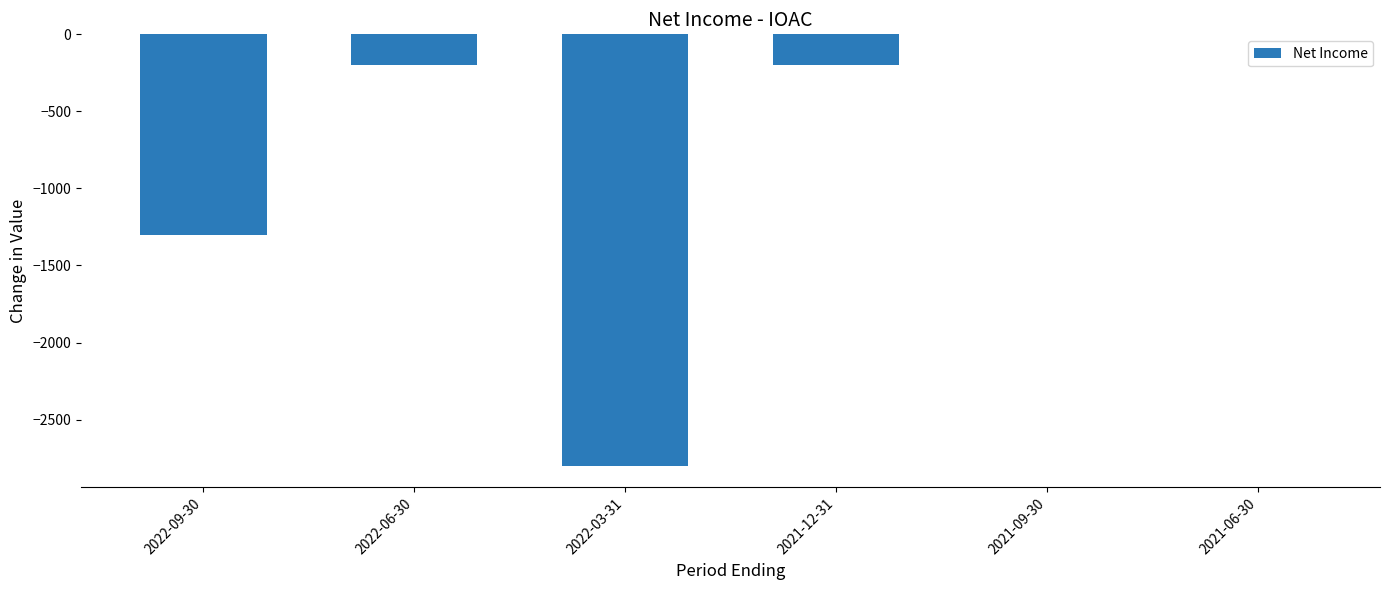

Reading left to right, what are all the values shown in this chart?

-1300	-200	-2800	-200	0	0